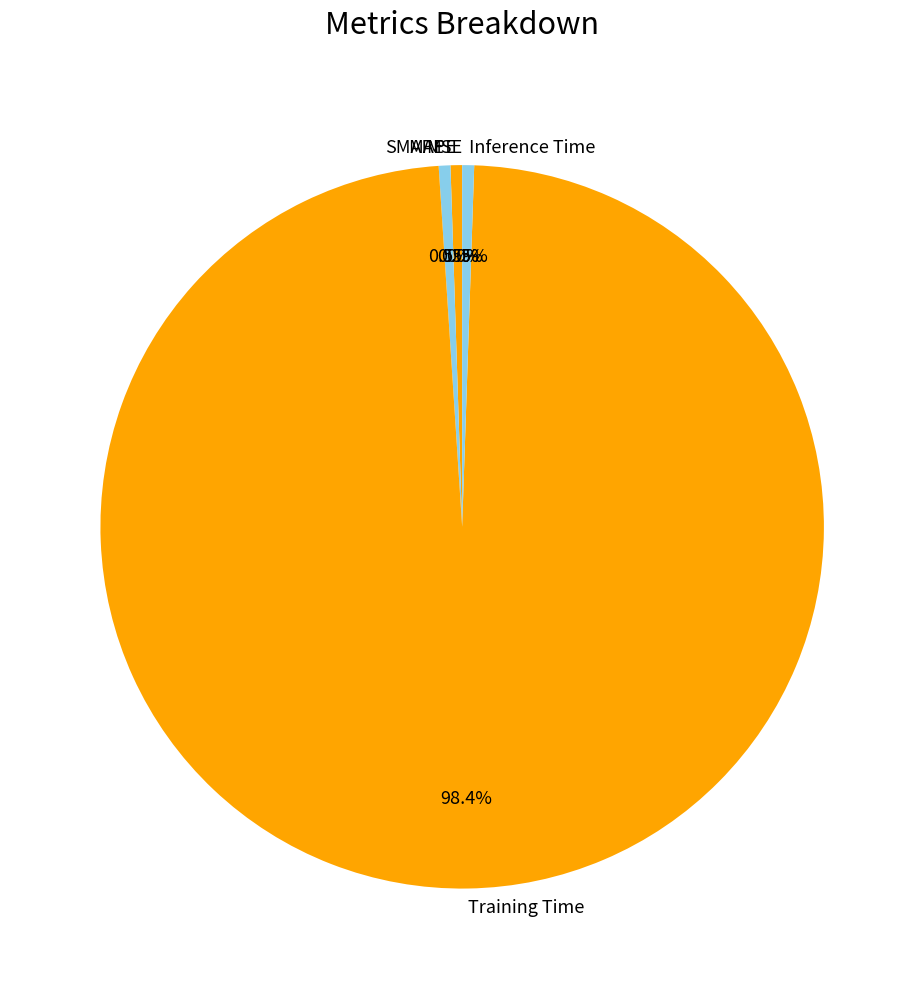

How many segments does this pie chart have?

5